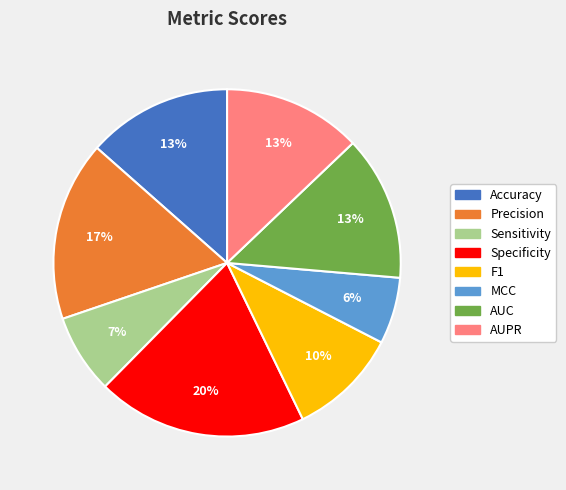

To the nearest percent, what portion does Sensitivity represent?

7%